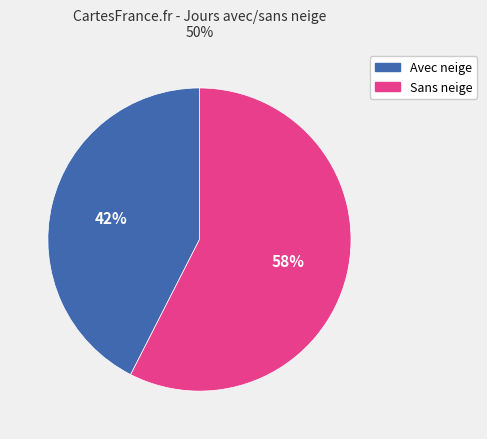

Is there a majority slice in this chart?

Yes